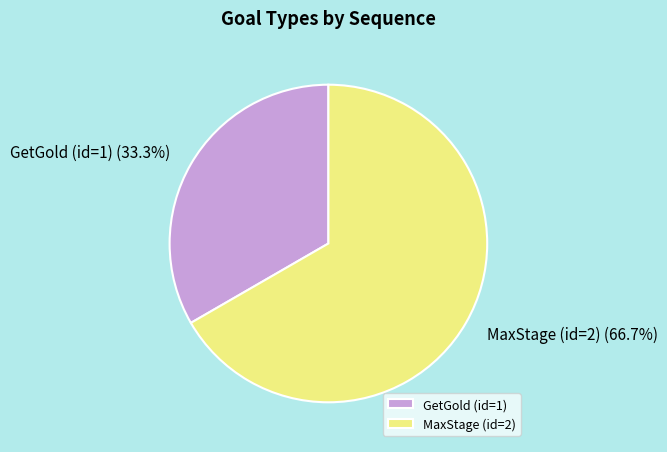

To the nearest percent, what portion does MaxStage (id=2) represent?

67%